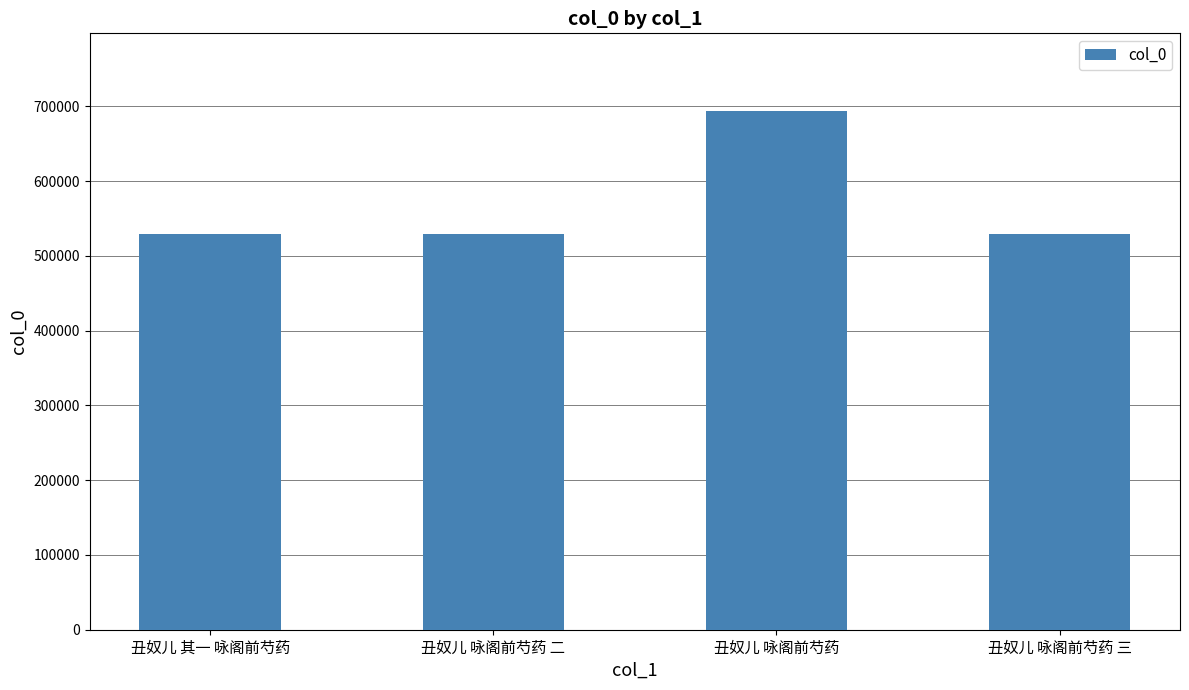

At which category does the chart reach its peak across all series?

丑奴儿 咏阁前芍药